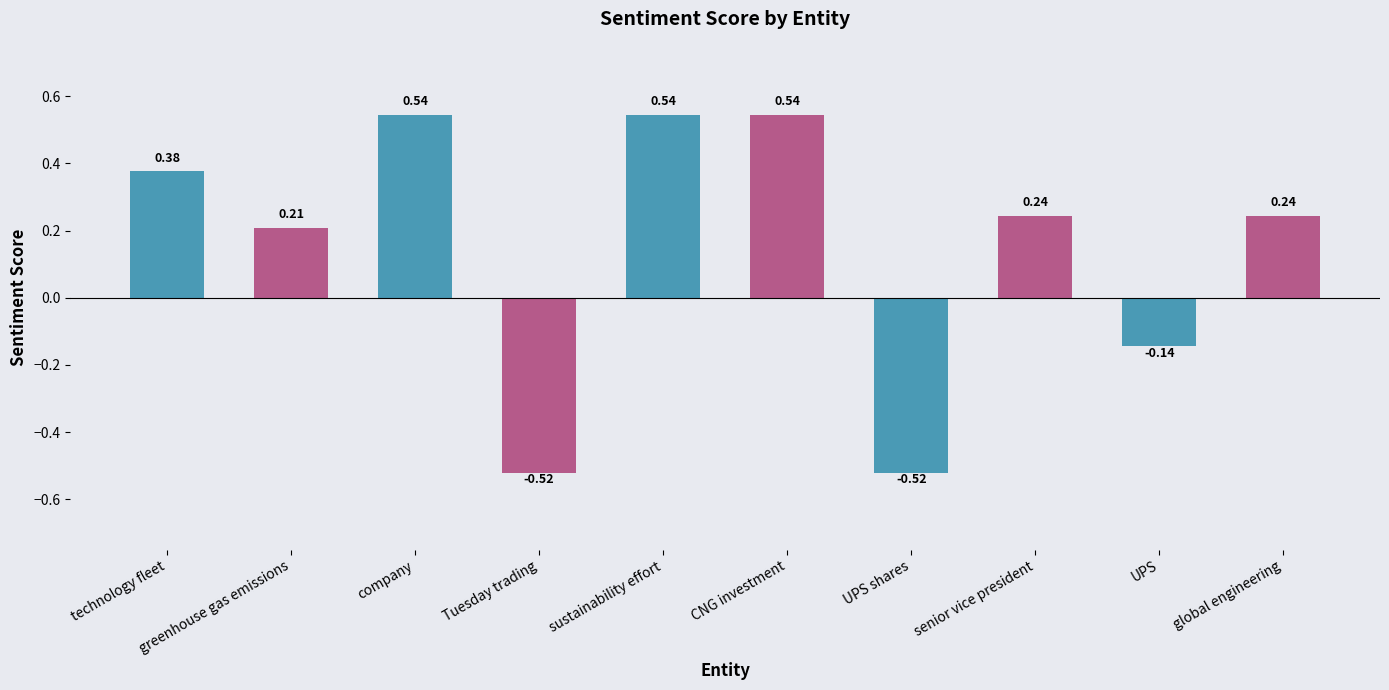

What is the label of the 4th bar from the left?

Tuesday trading